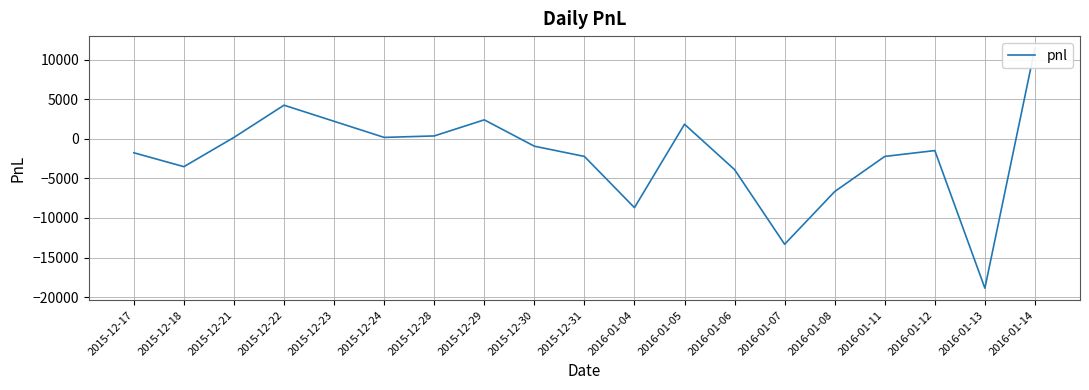

Is this an area chart (filled region under the line)?

No